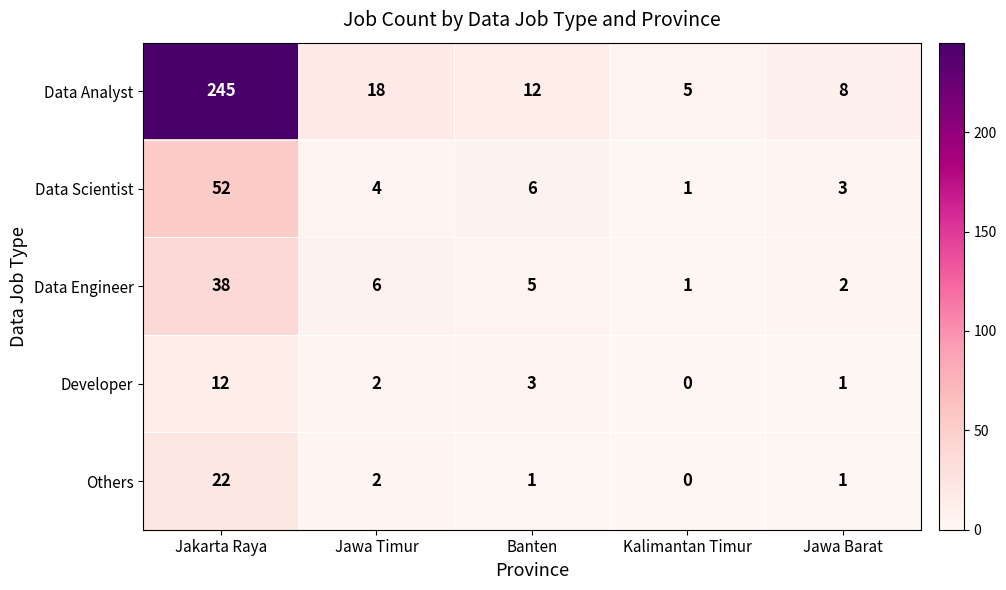

True or false: Data Scientist has a value of 2 at Jawa Timur.

False